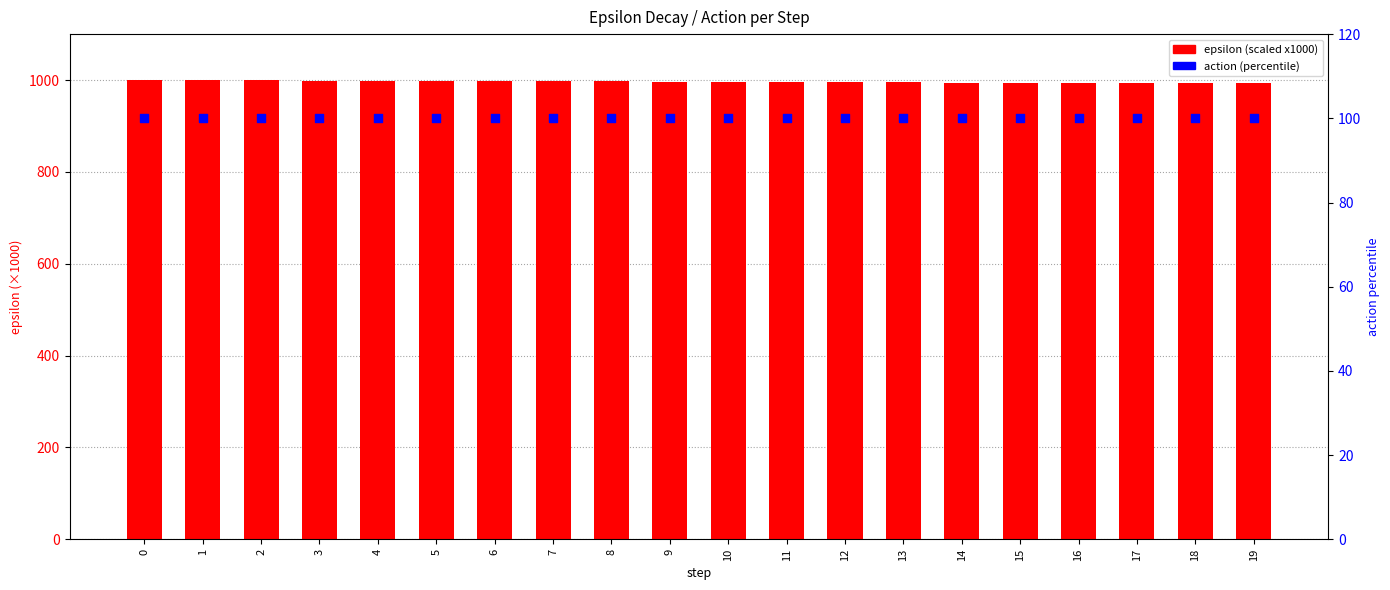

Which series reaches the maximum Y coordinate?

epsilon (scaled x1000)